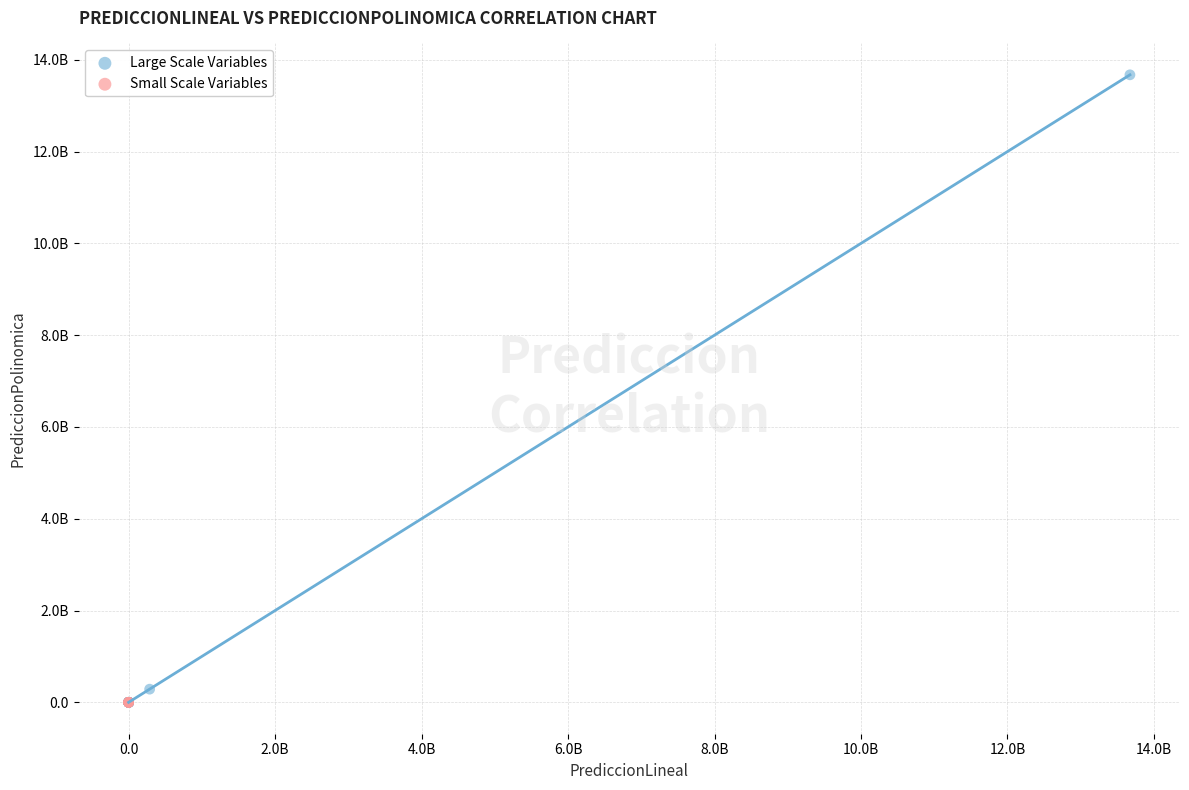

Which series contains the highest Y value?

Large Scale Variables